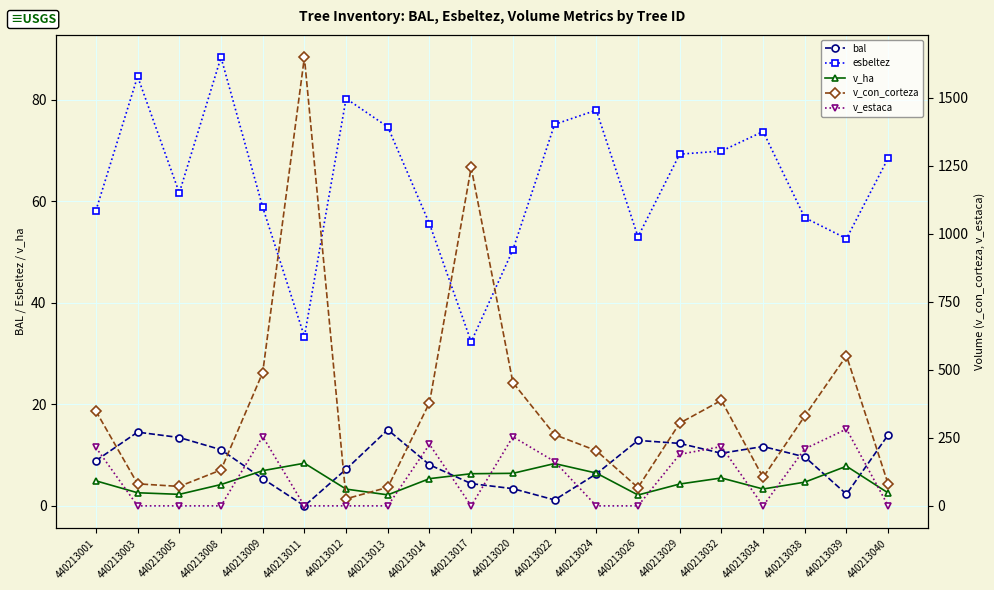

True or false: v_con_corteza and v_estaca cross at least once.

False